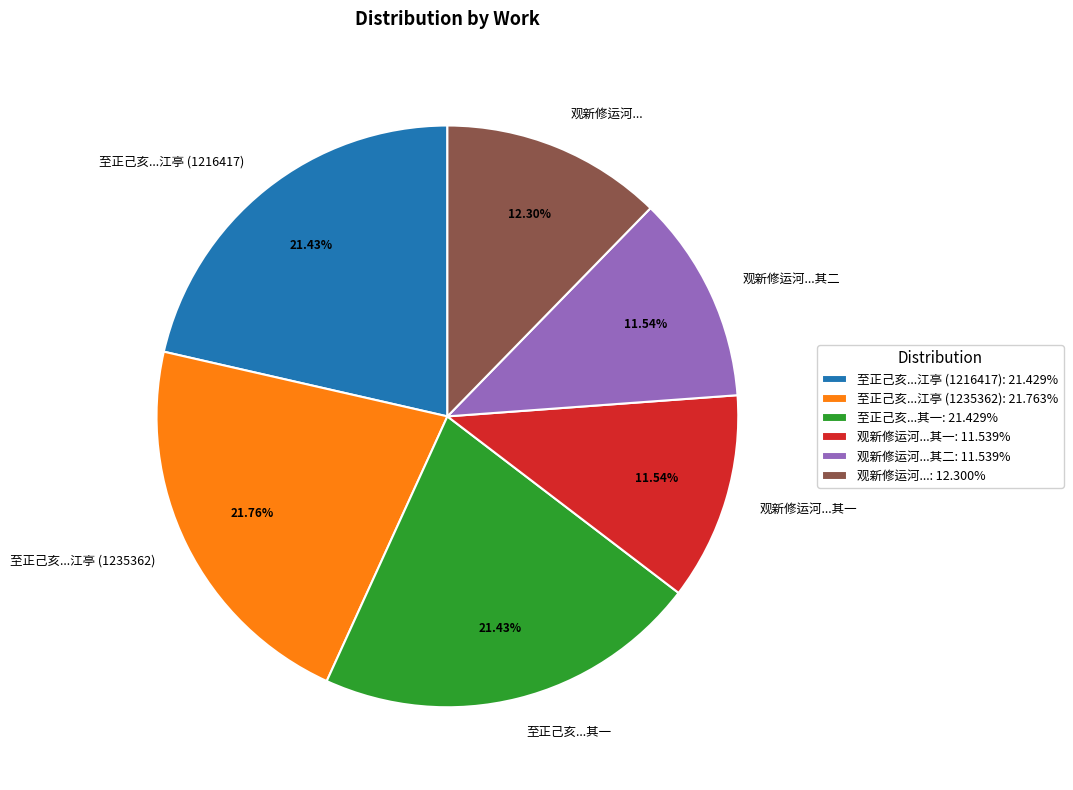

Do 至正己亥...江亭 (1216417) and 观新修运河...其一 together represent more than half of the pie?

No